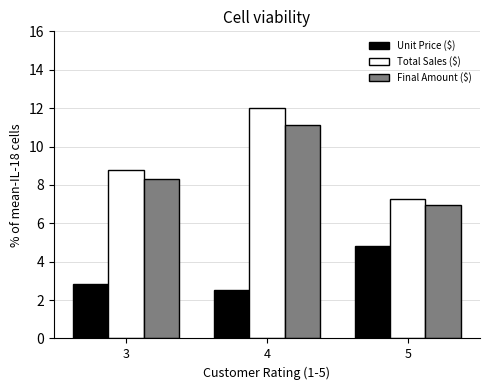

What is the maximum value for Total Sales ($)?

12.0